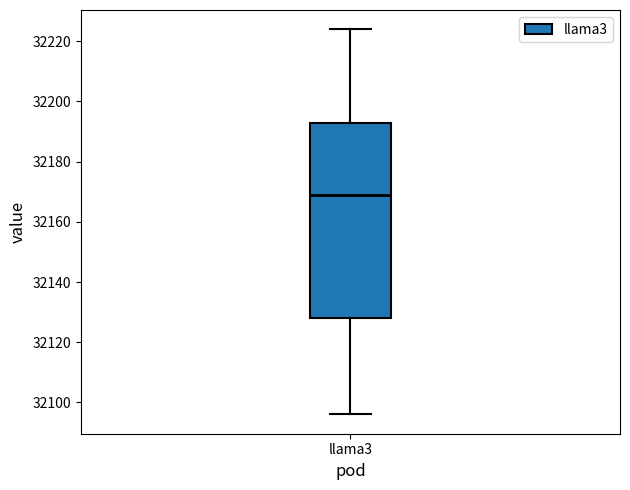

Where does the median line of the box for llama3 sit on the y-axis? The values are not printed on the chart, so give them approximately, as read against the axis.

32170